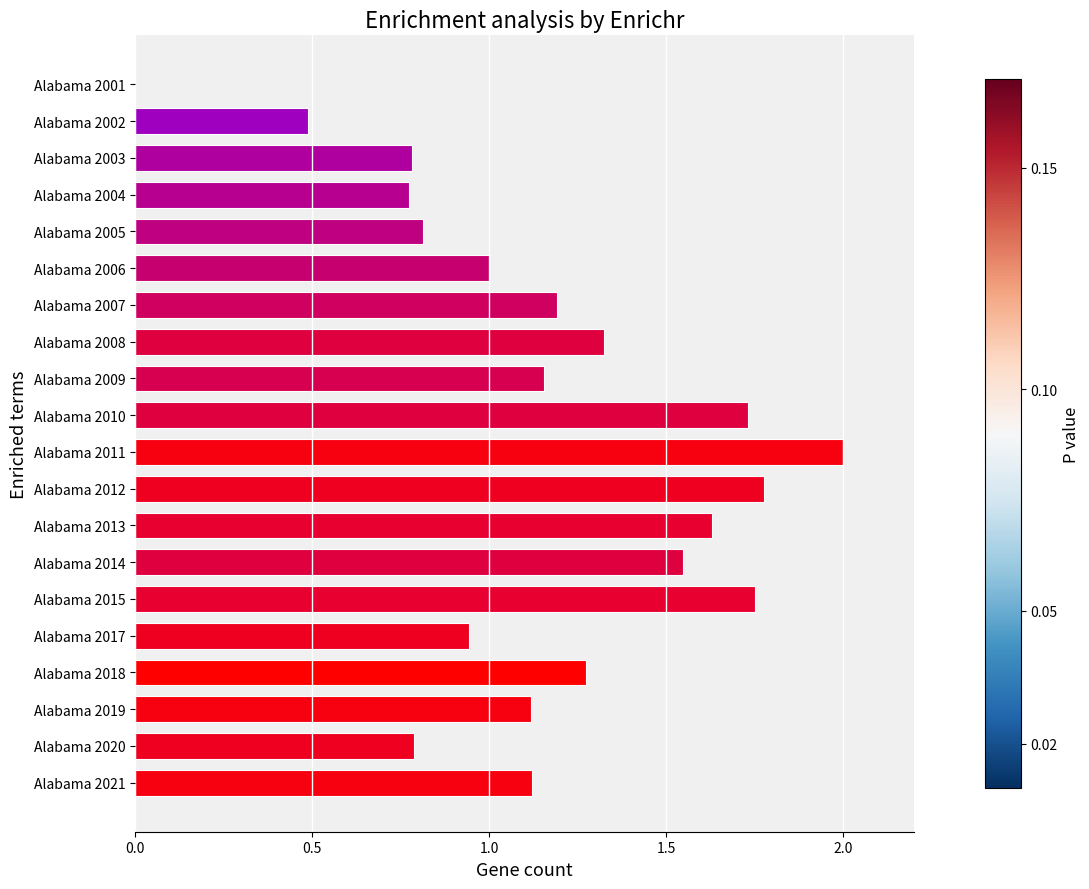

What is the change in value from Alabama 2010 to Alabama 2002?

-1.2